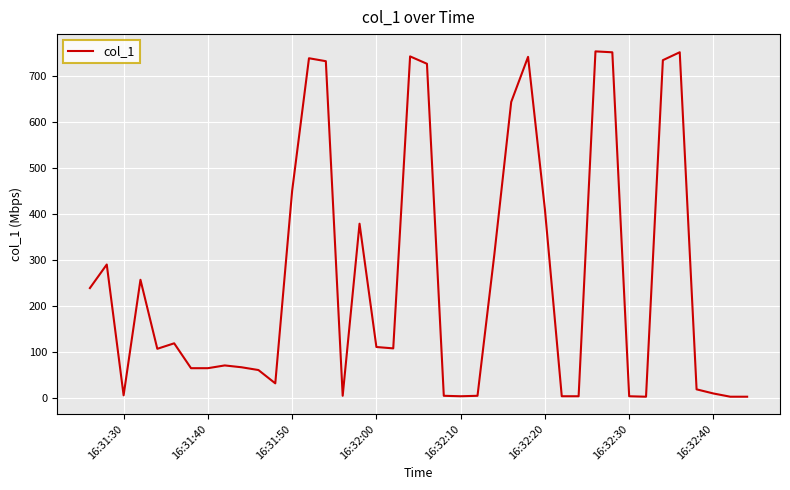

What is the maximum value shown in the chart?

752.5